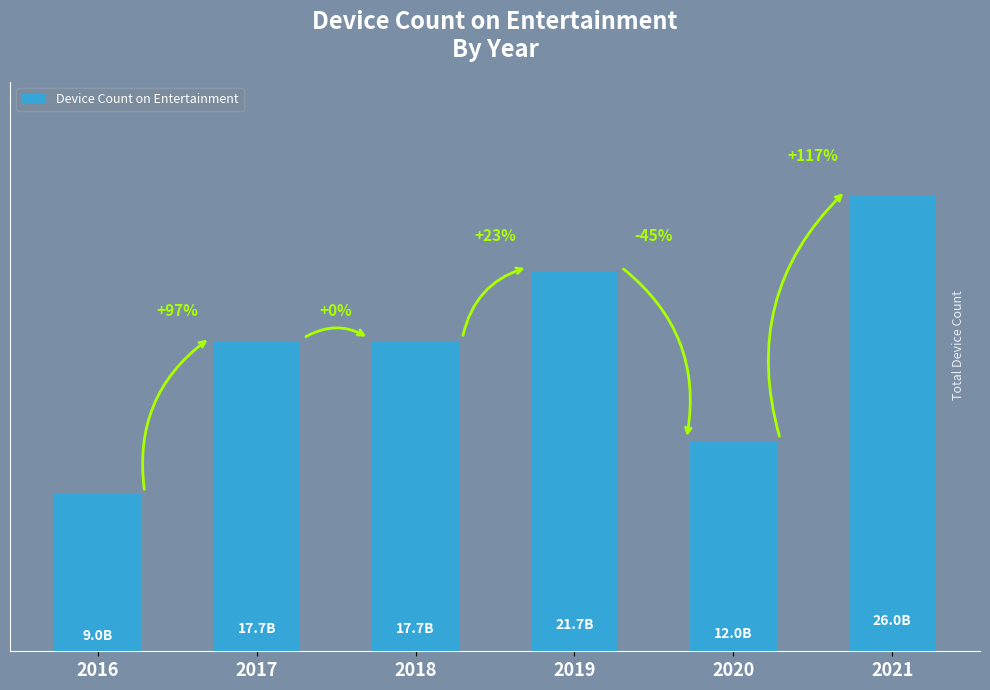

True or false: the data shows 19941895541 at 2020.

False